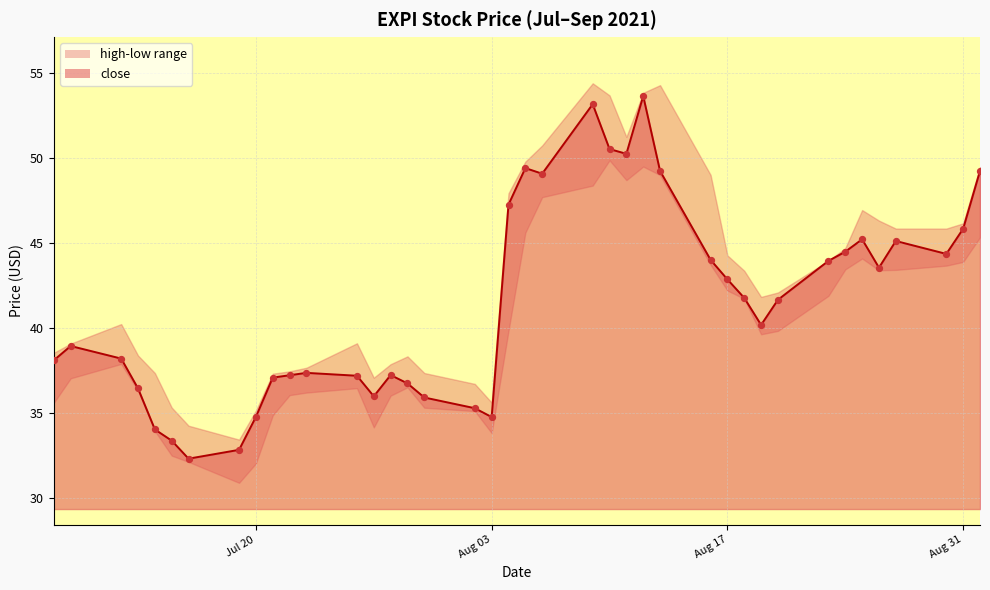

What is the total value across all series at 2021-08-25?

90.5